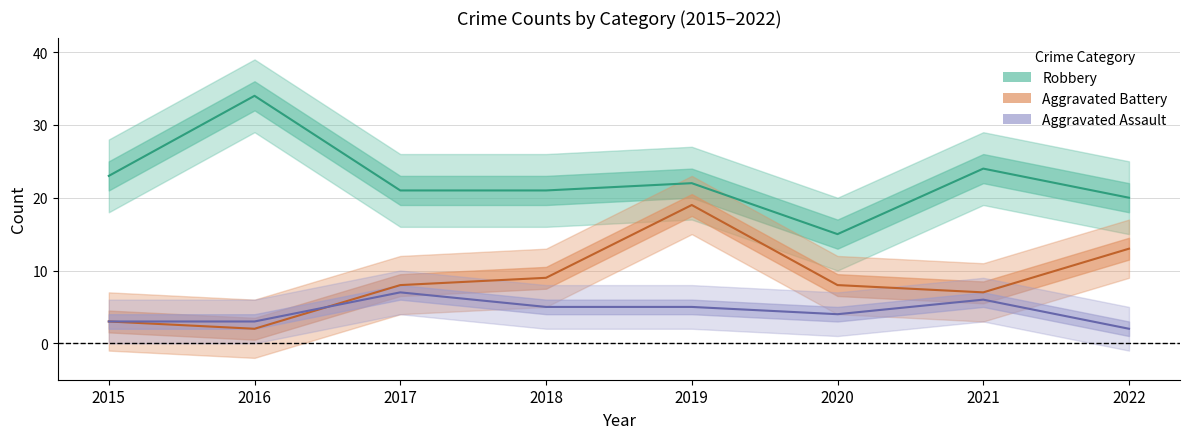

Which category has the highest value in the Robbery series?

2016